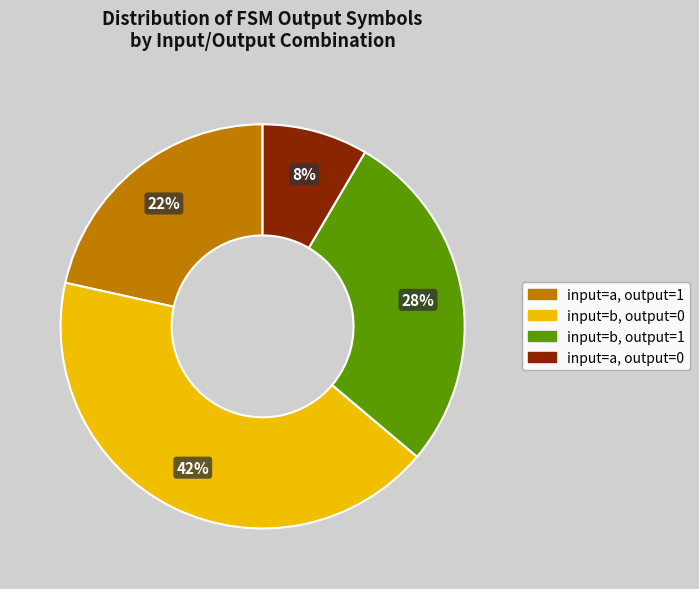

Rank the categories by value from highest to lowest.

input=b, output=0, input=b, output=1, input=a, output=1, input=a, output=0